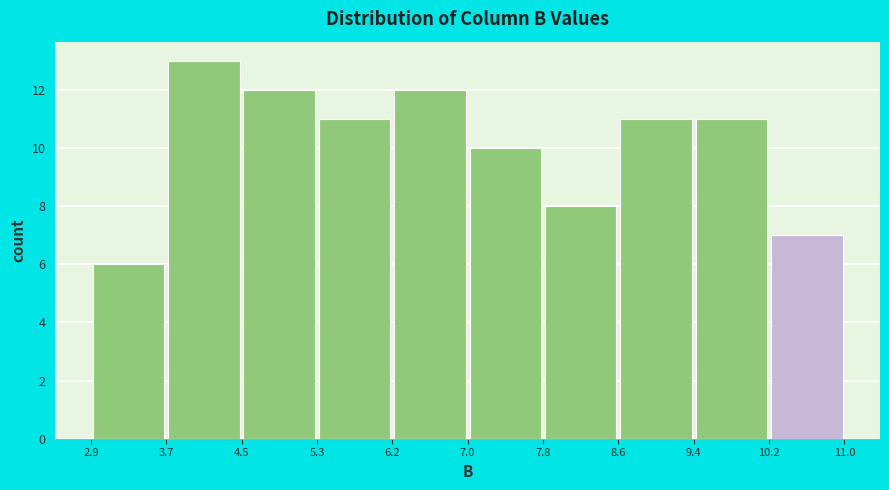

Over which range of the x-axis is the bar tallest?

3.7 to 4.5